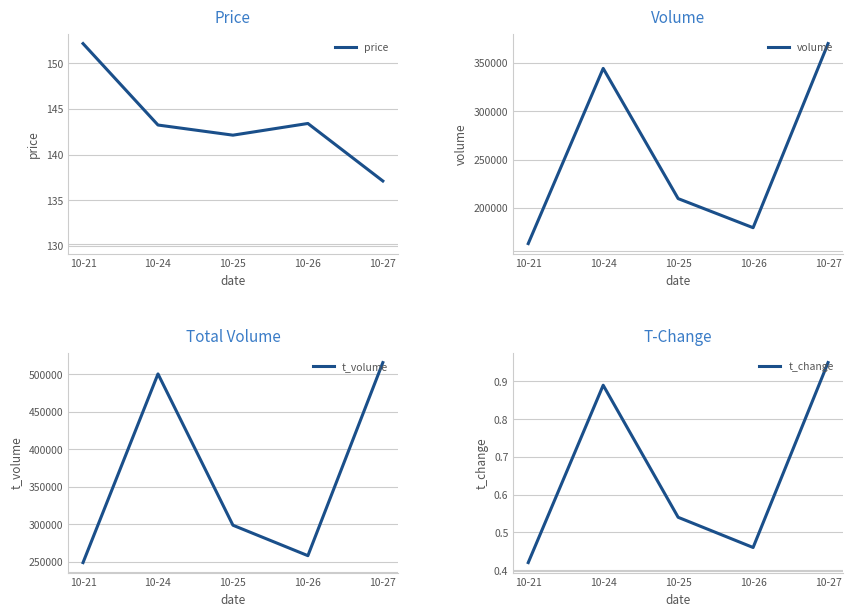

Which label corresponds to the largest value in the chart?

10-27